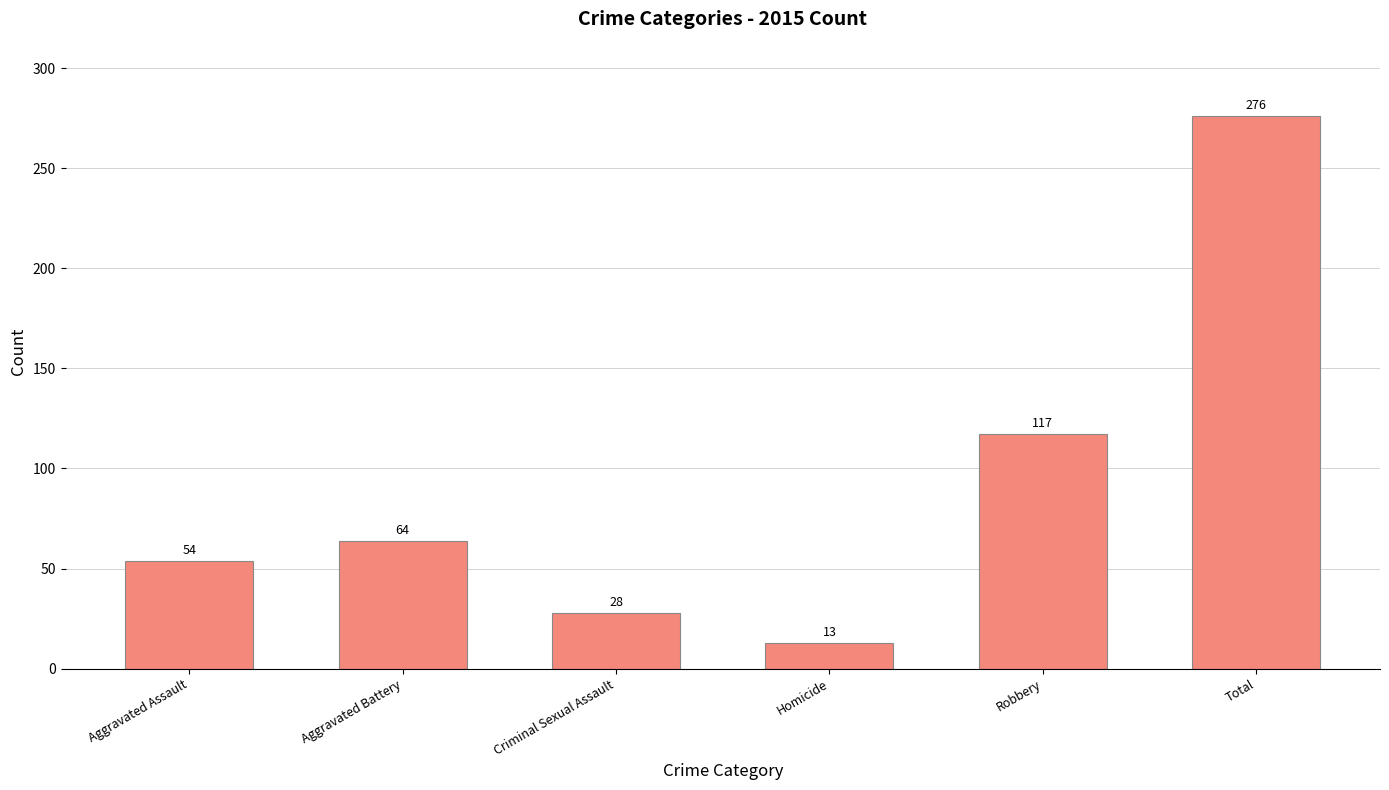

What is the approximate value at Aggravated Battery?

64